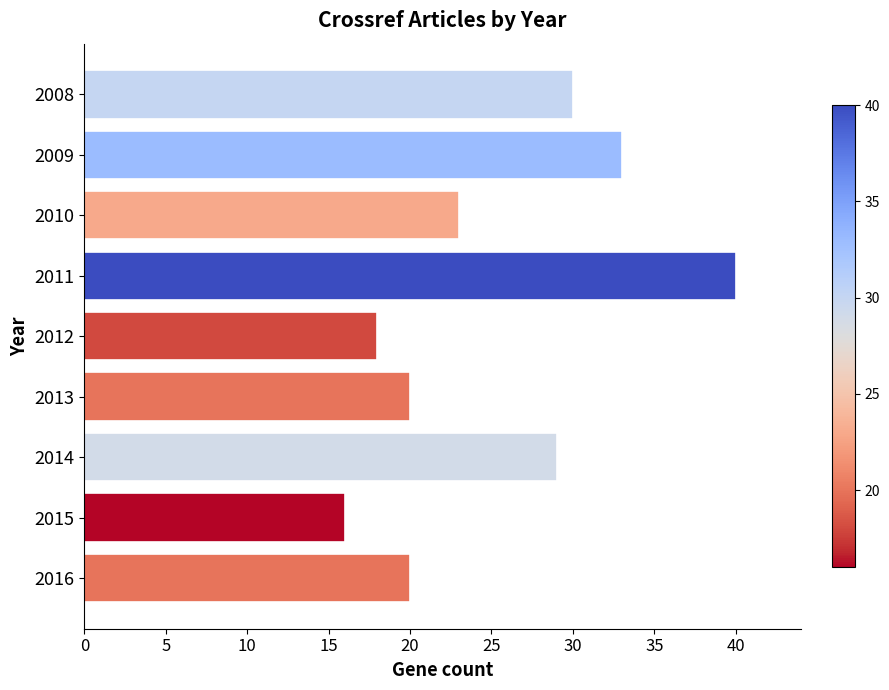

What is the change in value from 2014 to 2015?

-13